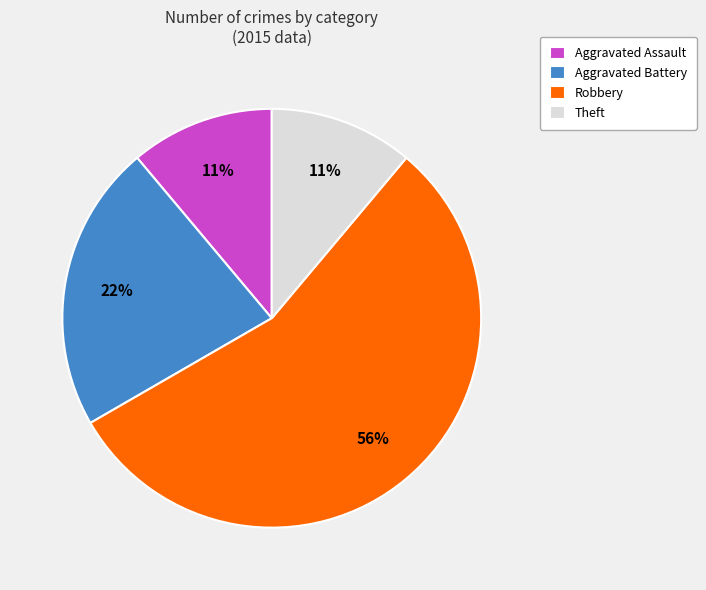

Combined, do Theft and Aggravated Battery account for over 50%?

No